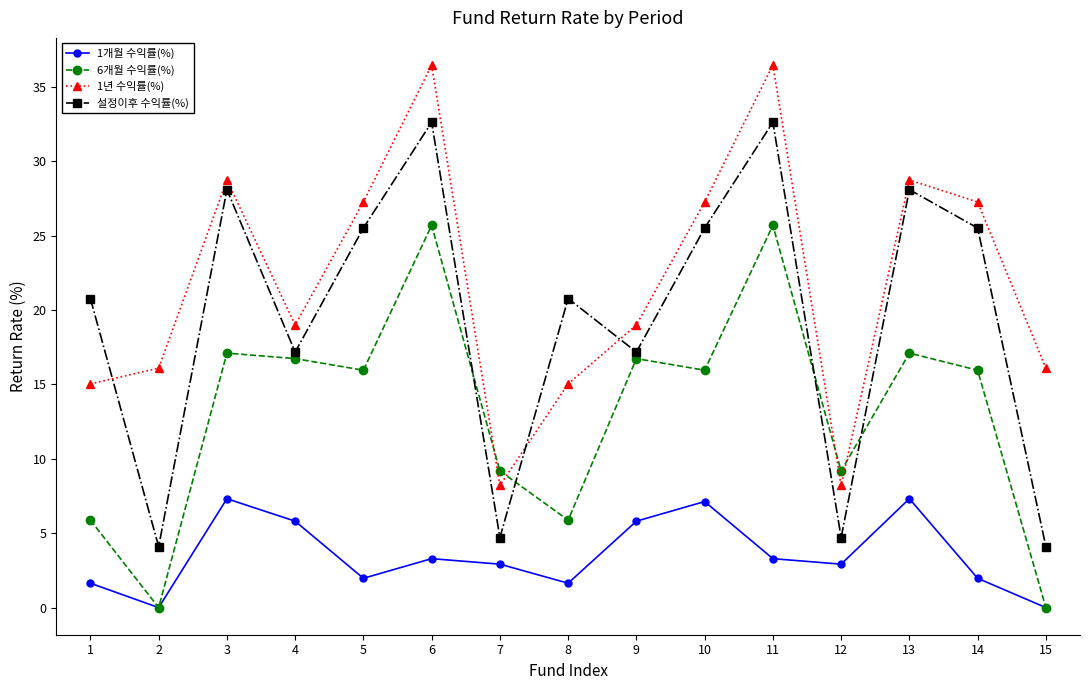

How many values in the 설정이후 수익률(%) series are below 20?

6